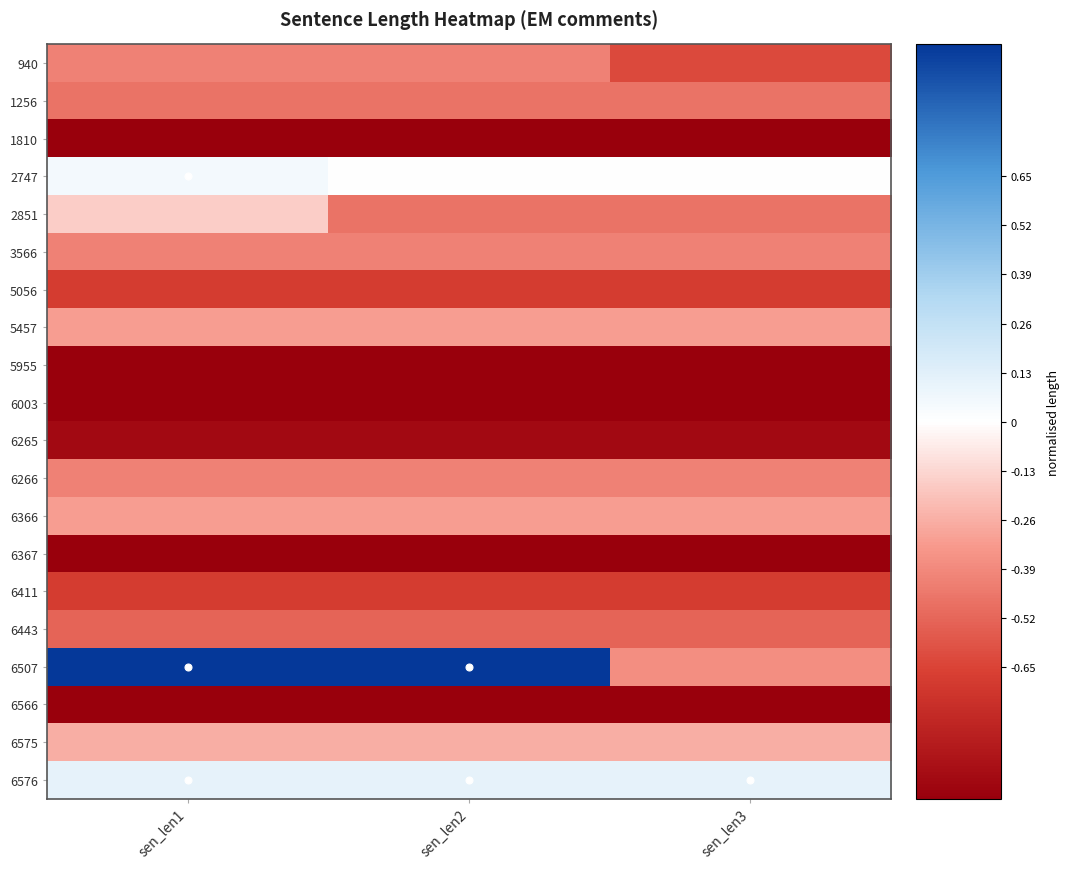

Which series has the widest spread of values?

6507